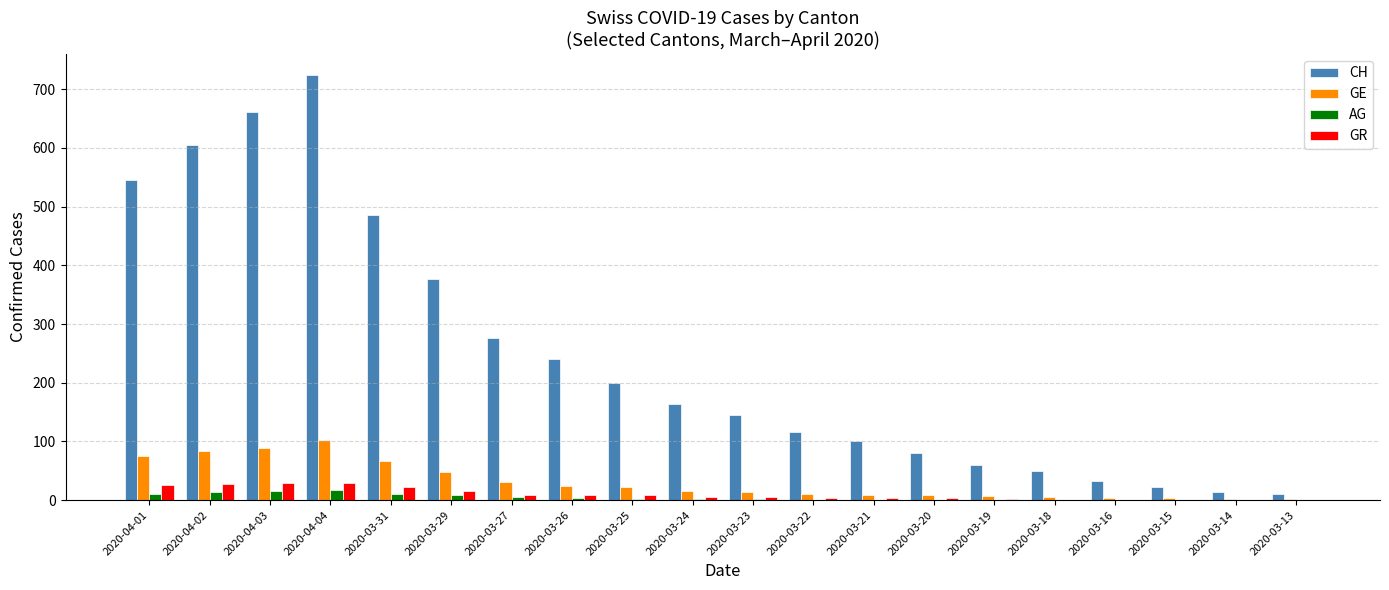

The value of GE at 2020-03-25 is 22. True or false?

True